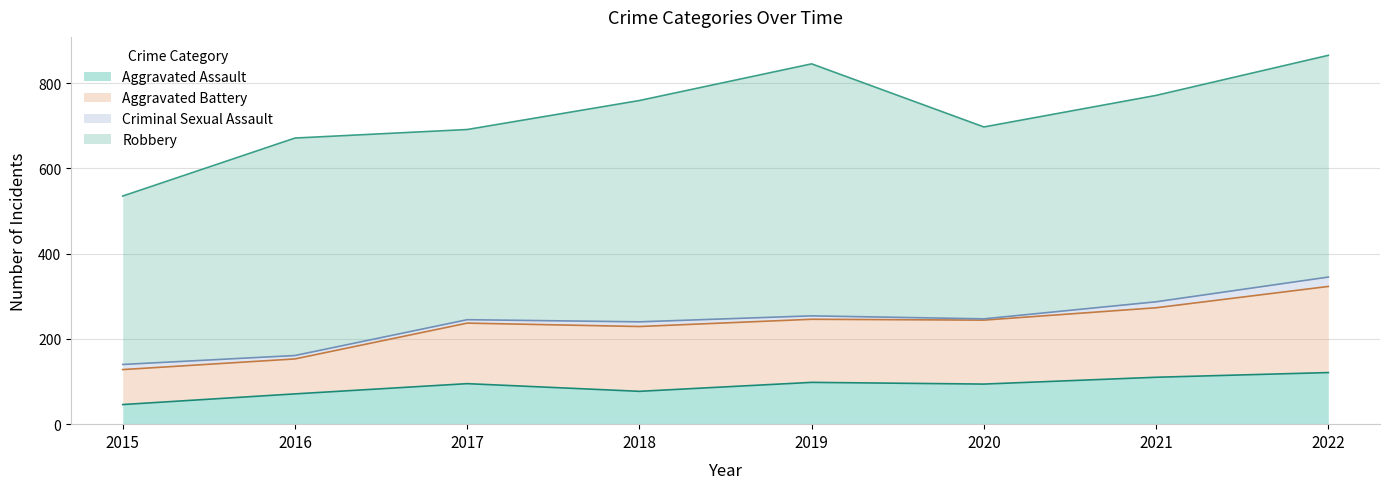

What is the approximate value of Aggravated Assault at 2022, to the nearest 10?

120